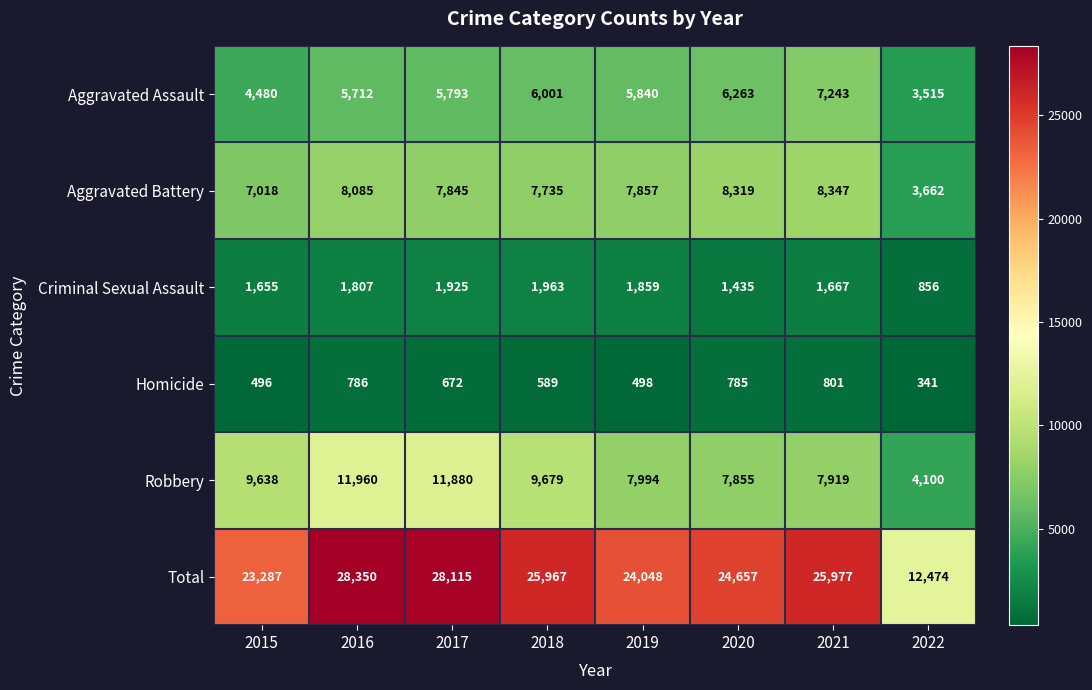

At which category does the chart reach its minimum across all series?

2022